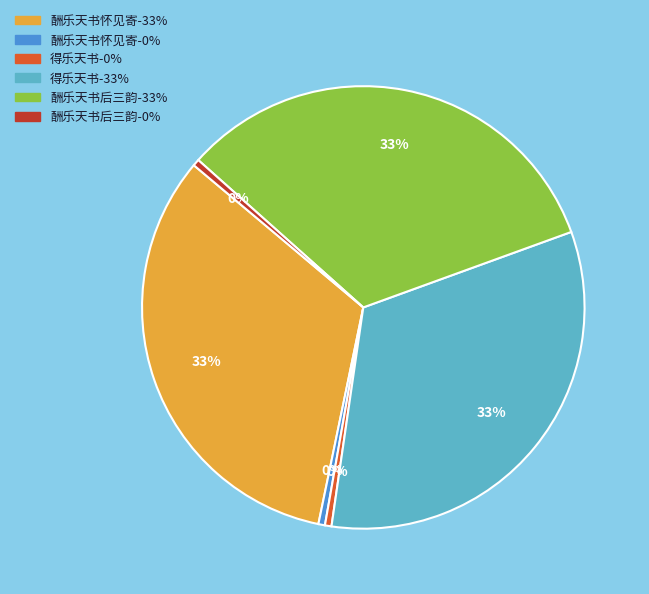

Is there any slice that represents more than half of the pie?

No